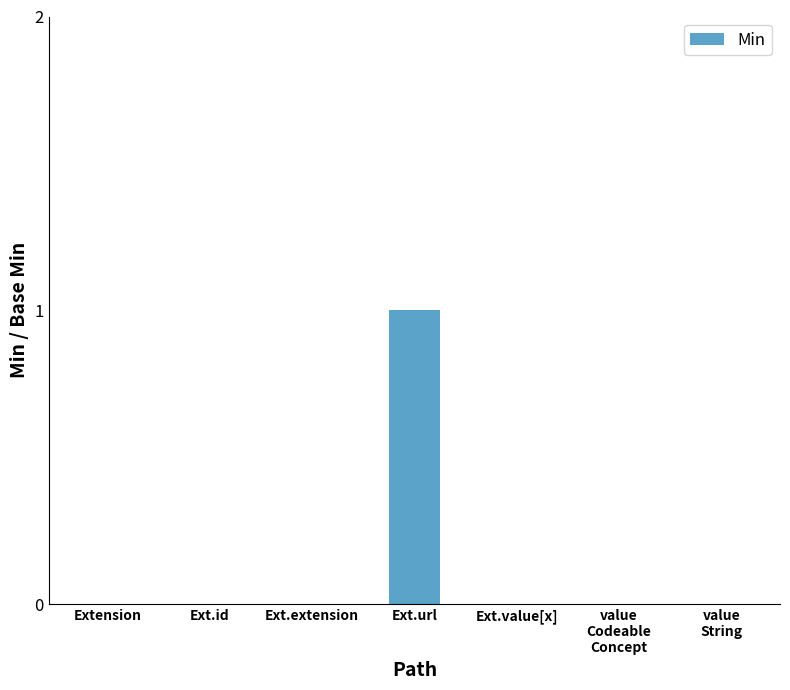

Is it true that the value at Ext.extension is 1?

False